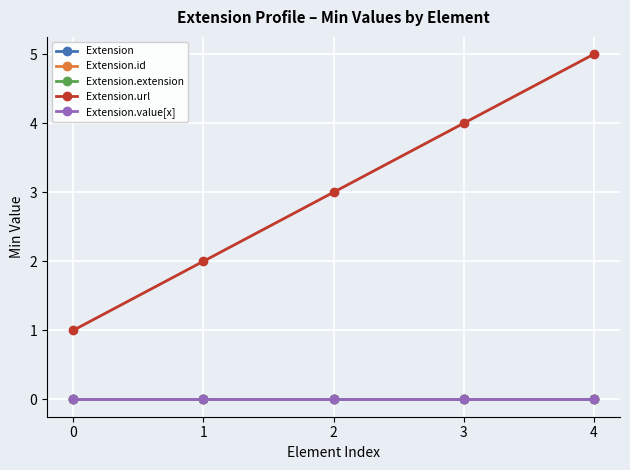

True or false: Extension.extension and Extension.id intersect in this chart.

False